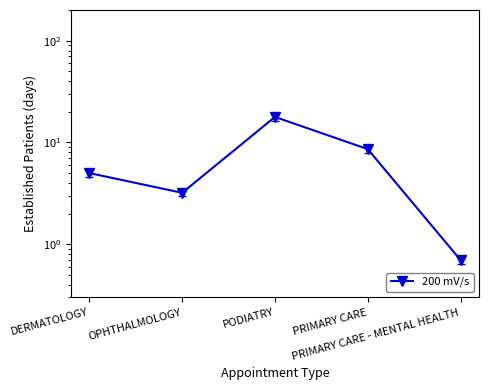

What is the average value?

7.1